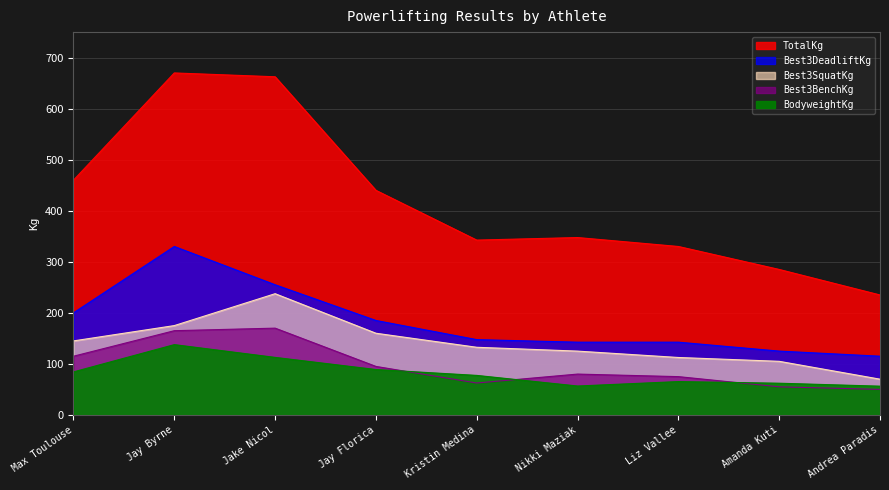

Between Max Toulouse and Liz Vallee, which series saw the biggest shift?

TotalKg